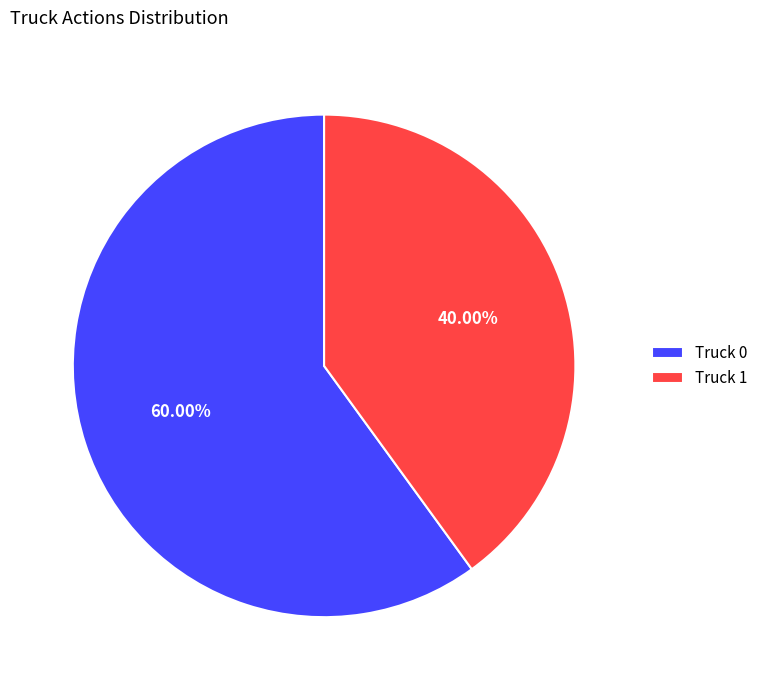

Combined, do Truck 0 and Truck 1 account for over 50%?

Yes